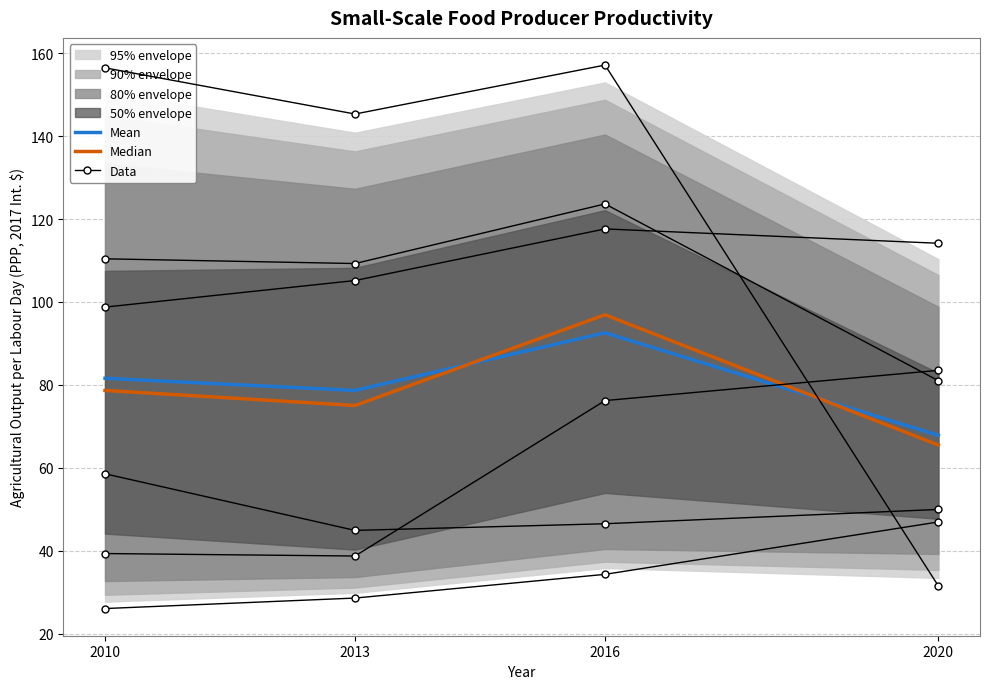

True or false: Data and Mean cross at least once.

False